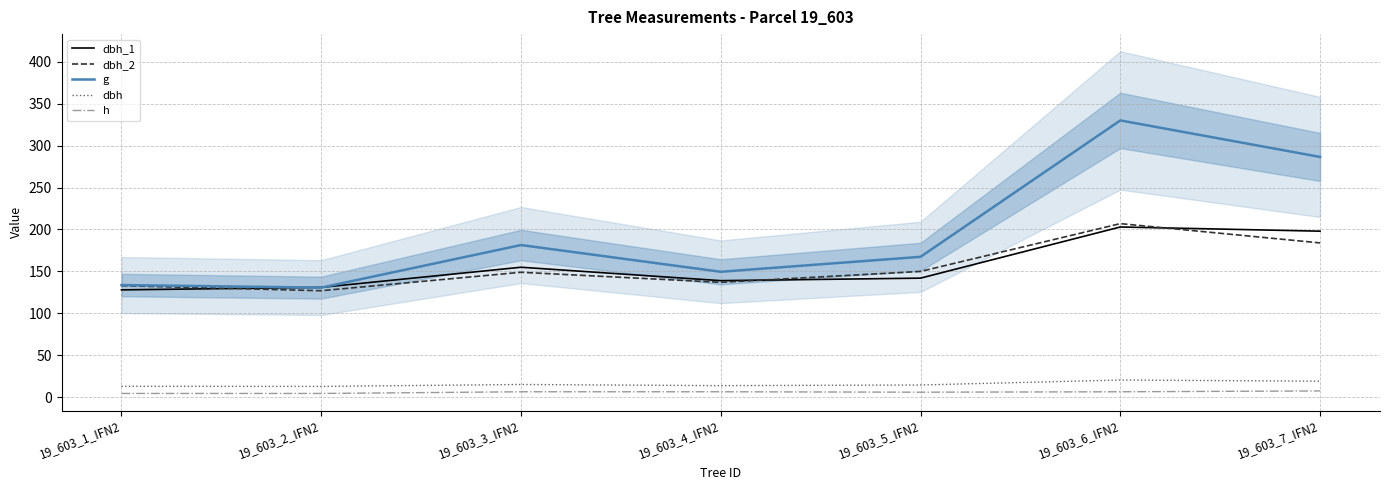

Rank the categories by dbh_2 value from highest to lowest.

19_603_6_IFN2, 19_603_7_IFN2, 19_603_5_IFN2, 19_603_3_IFN2, 19_603_4_IFN2, 19_603_1_IFN2, 19_603_2_IFN2